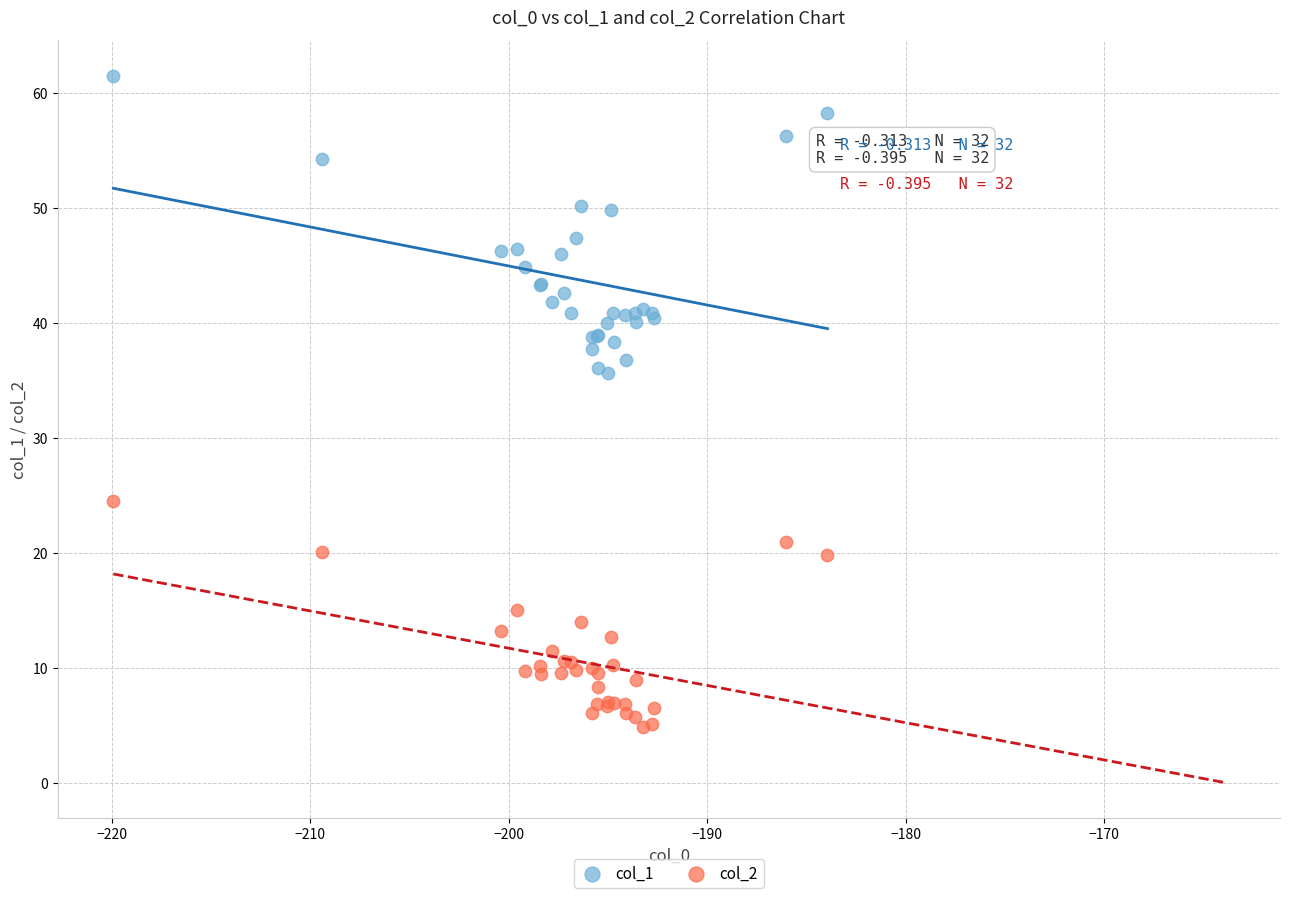

Which series reaches the maximum Y coordinate?

col_1